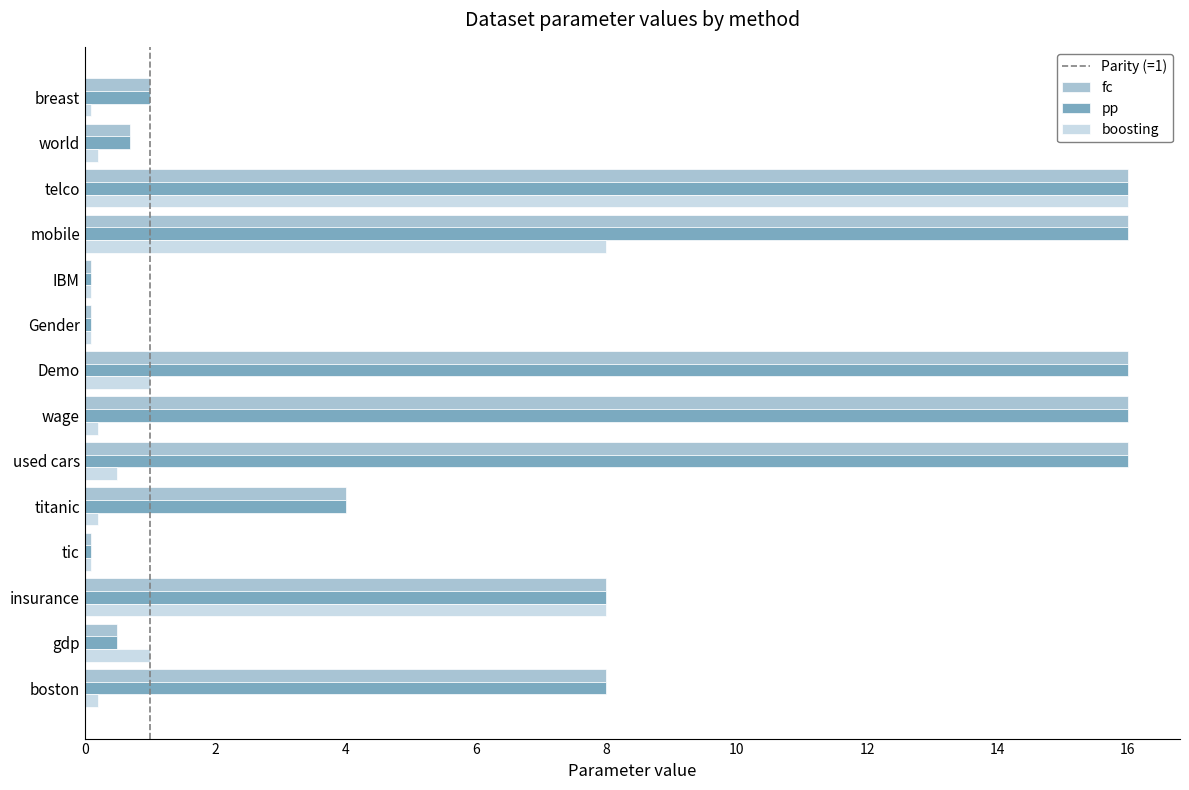

Between boston and telco, which series saw the biggest shift?

boosting